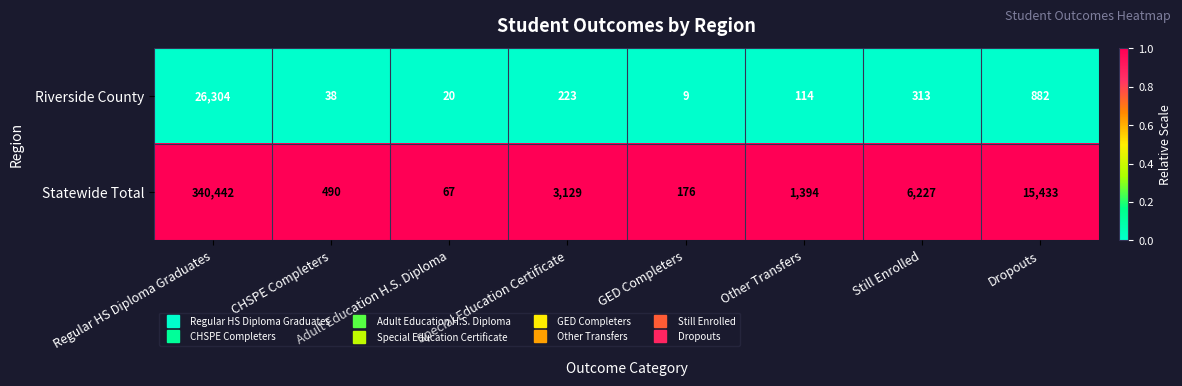

How many data points does each series have?

8